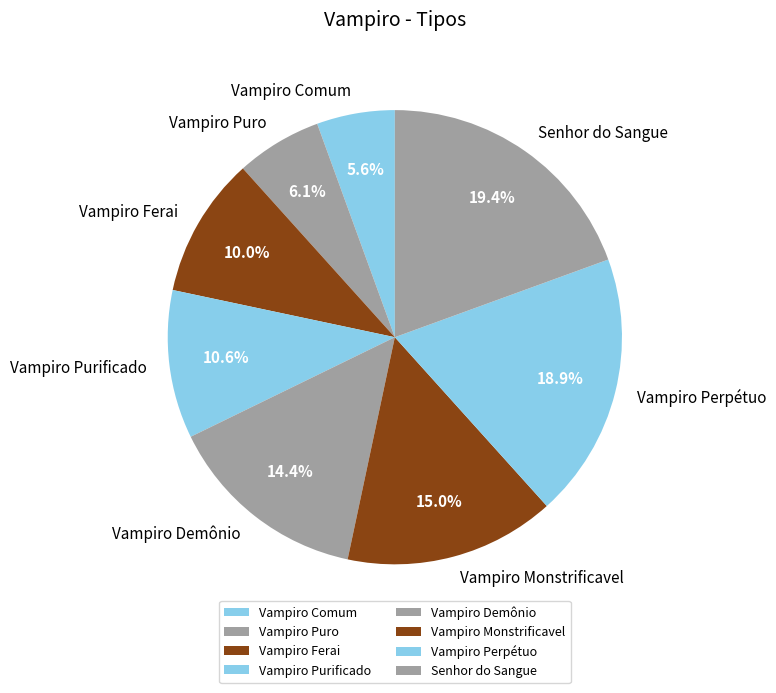

Which category has the smallest portion of the pie?

Vampiro Comum